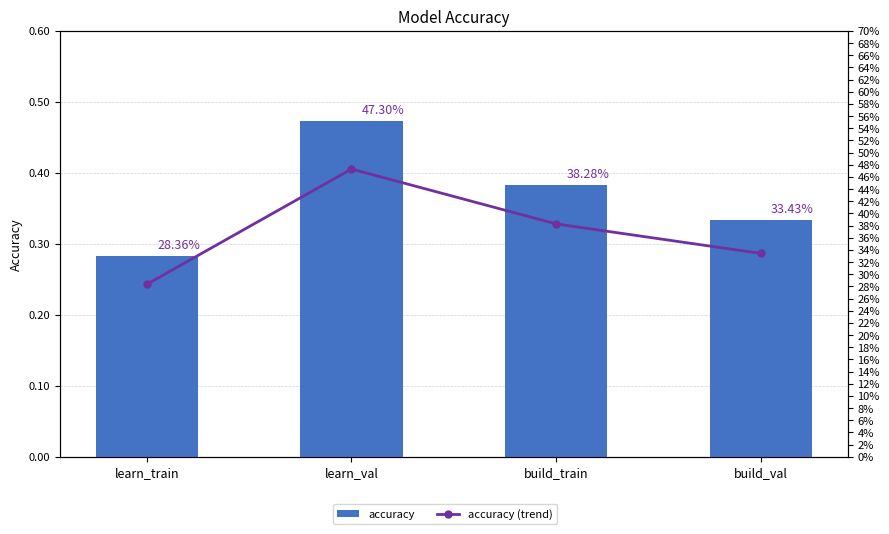

Between build_val and learn_val, which is larger?

learn_val